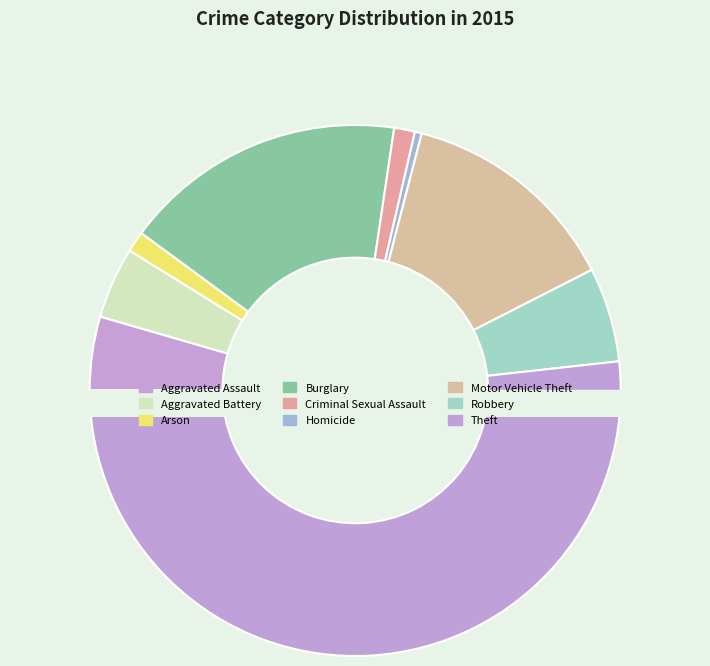

What is the smallest slice in the pie chart?

Homicide